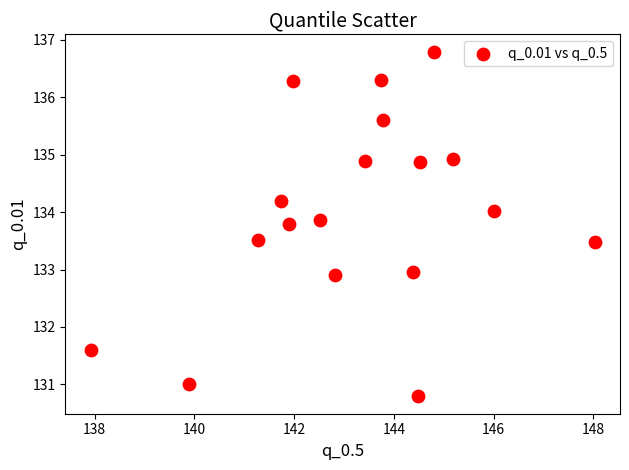

What is the range of X values (max minus min)?

10.1